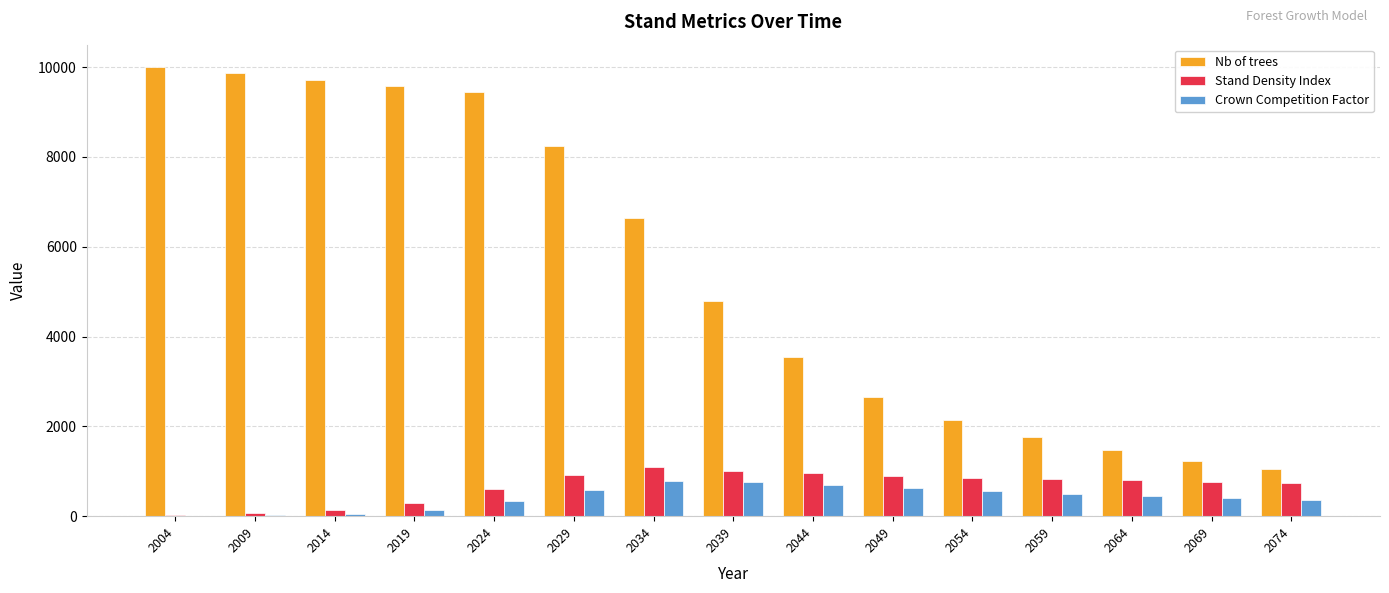

Is the value of Stand Density Index at 2014 greater than the value of Crown Competition Factor at 2029?

No